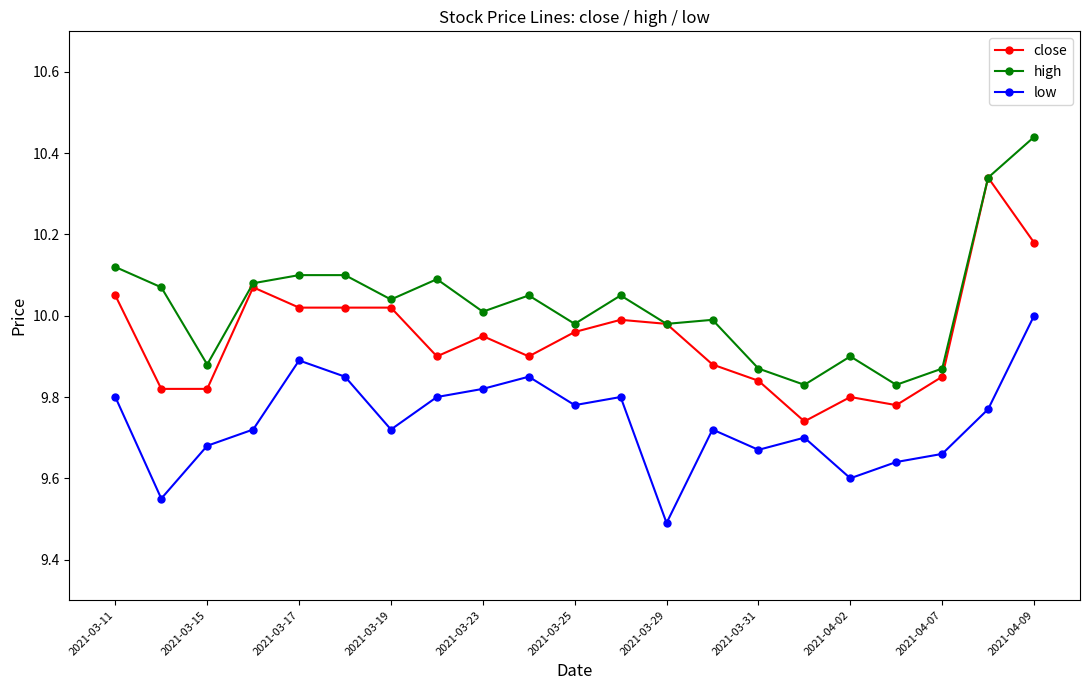

List the series in order of their overall mean, lowest first.

low, close, high